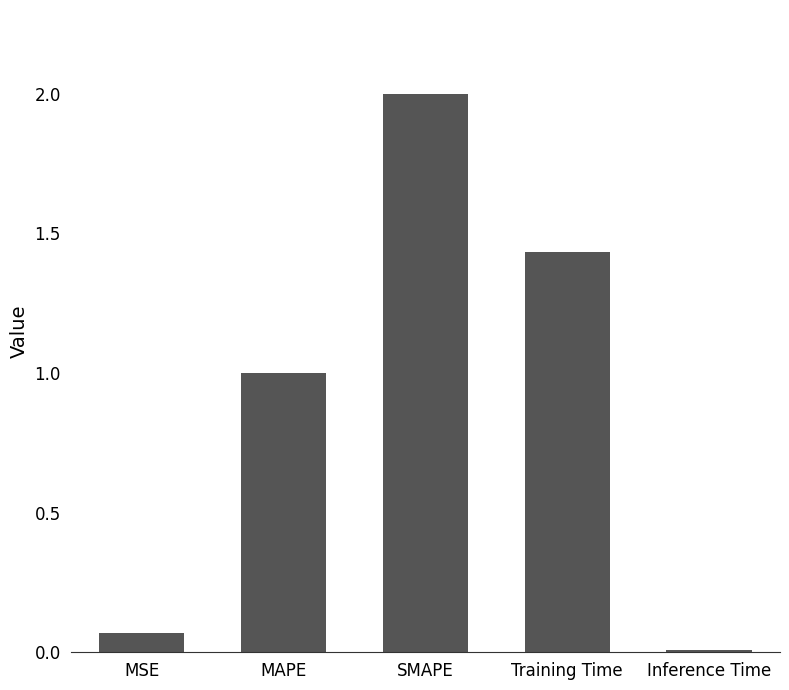

Which has a higher value, MSE or Training Time?

Training Time